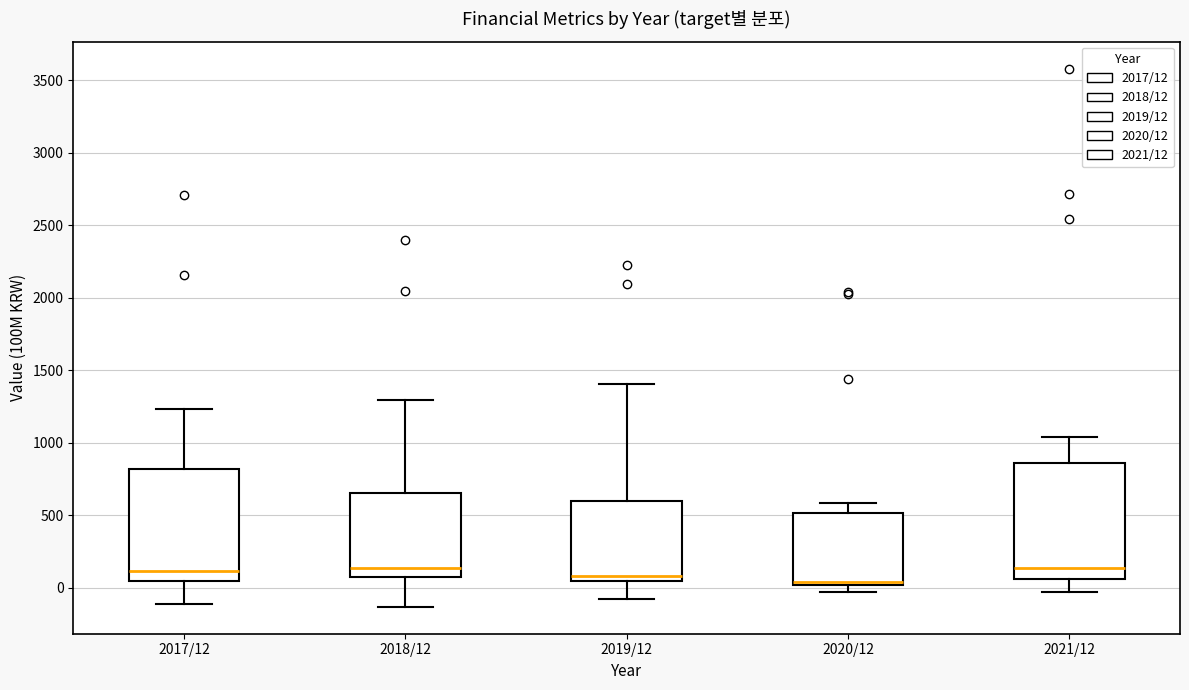

Where does the upper whisker of the box for 2021/12 end on the y-axis? The values are not printed on the chart, so give them approximately, as read against the axis.

1050